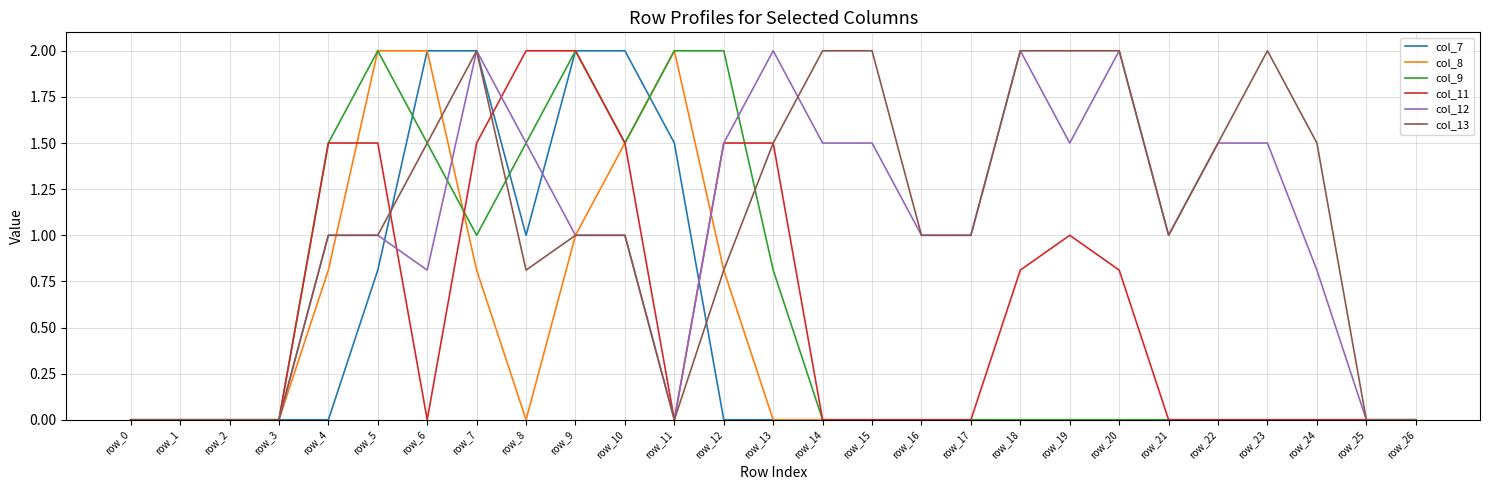

What is the spread (max minus min) of values at row_9?

1.0